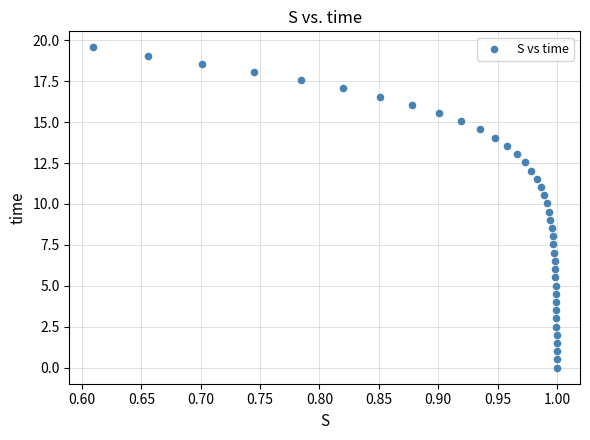

What is the range of Y values (max minus min)?

19.6